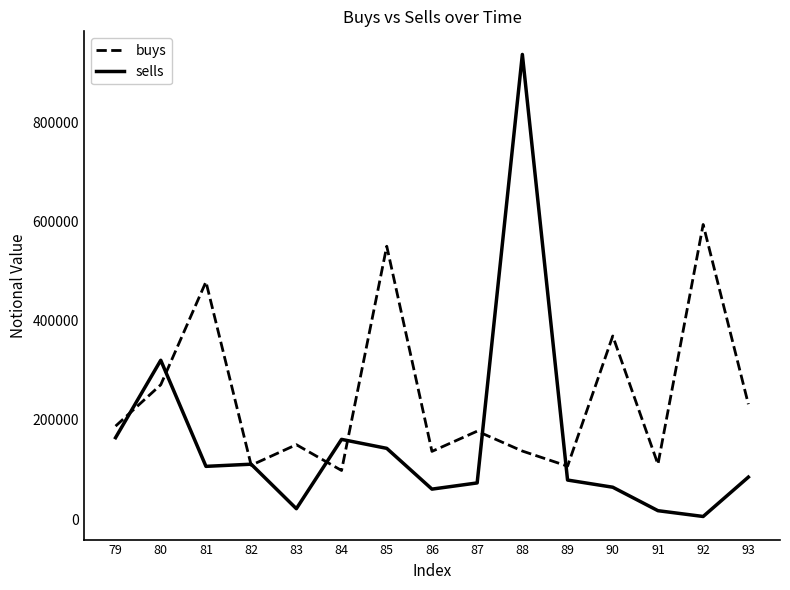

Where is sells nearest to the value 470682?

80